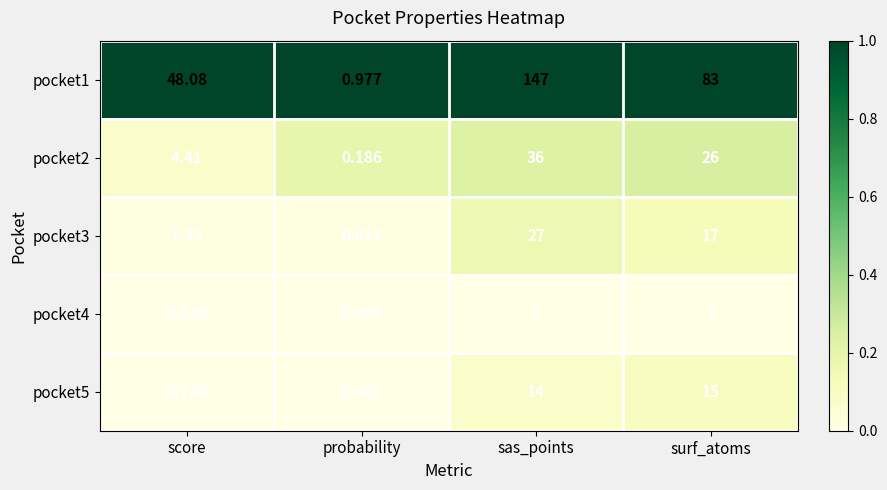

Count the number of data series in this chart.

5